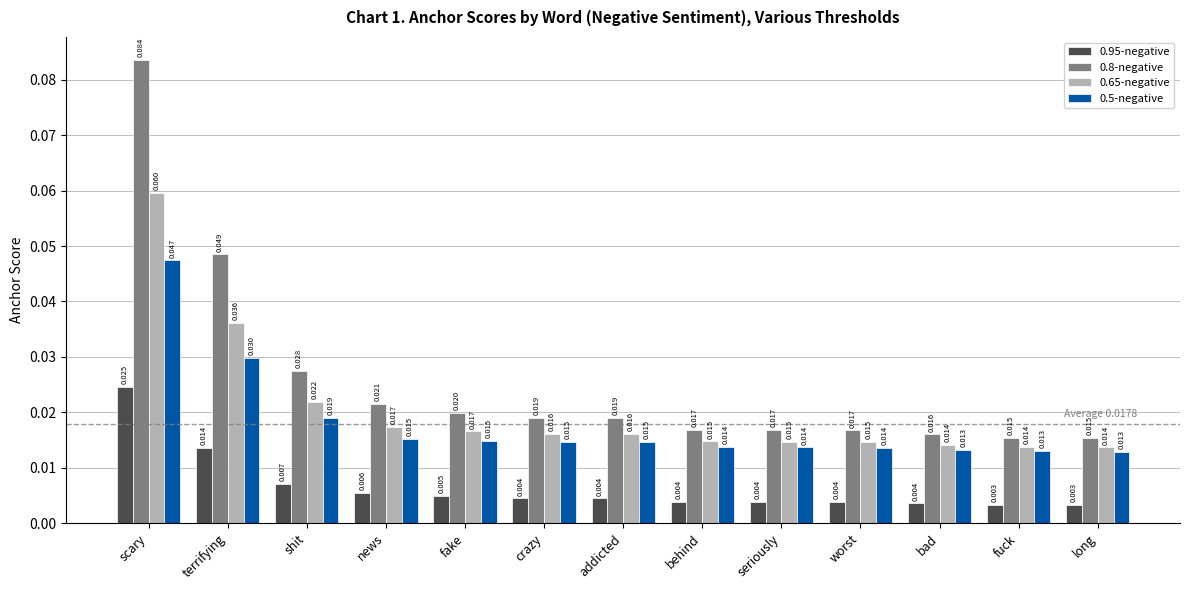

Does the chart contain stacked bars?

No